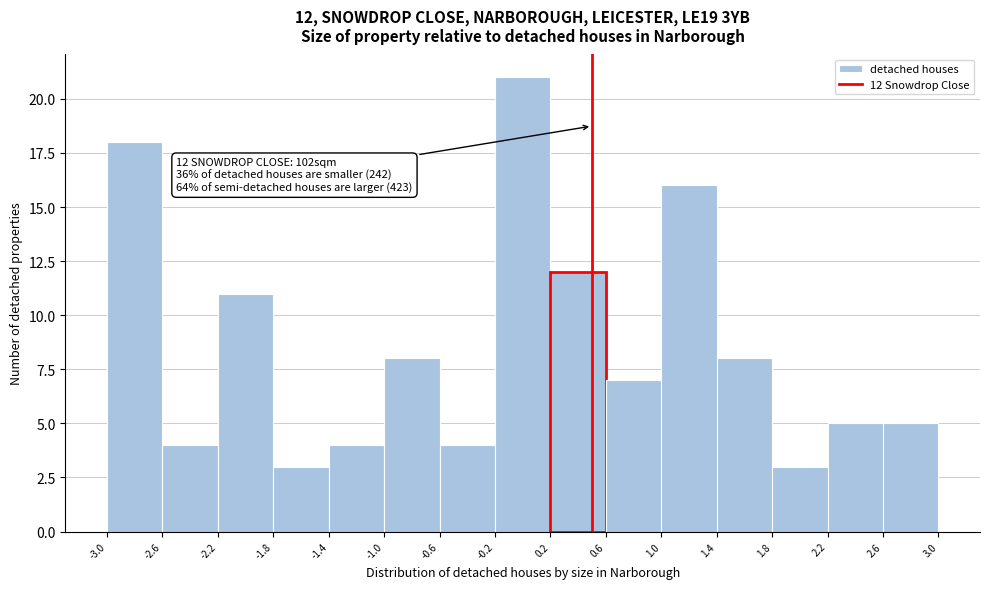

Which range on the x-axis has the tallest bar?

-0.2 to 0.2